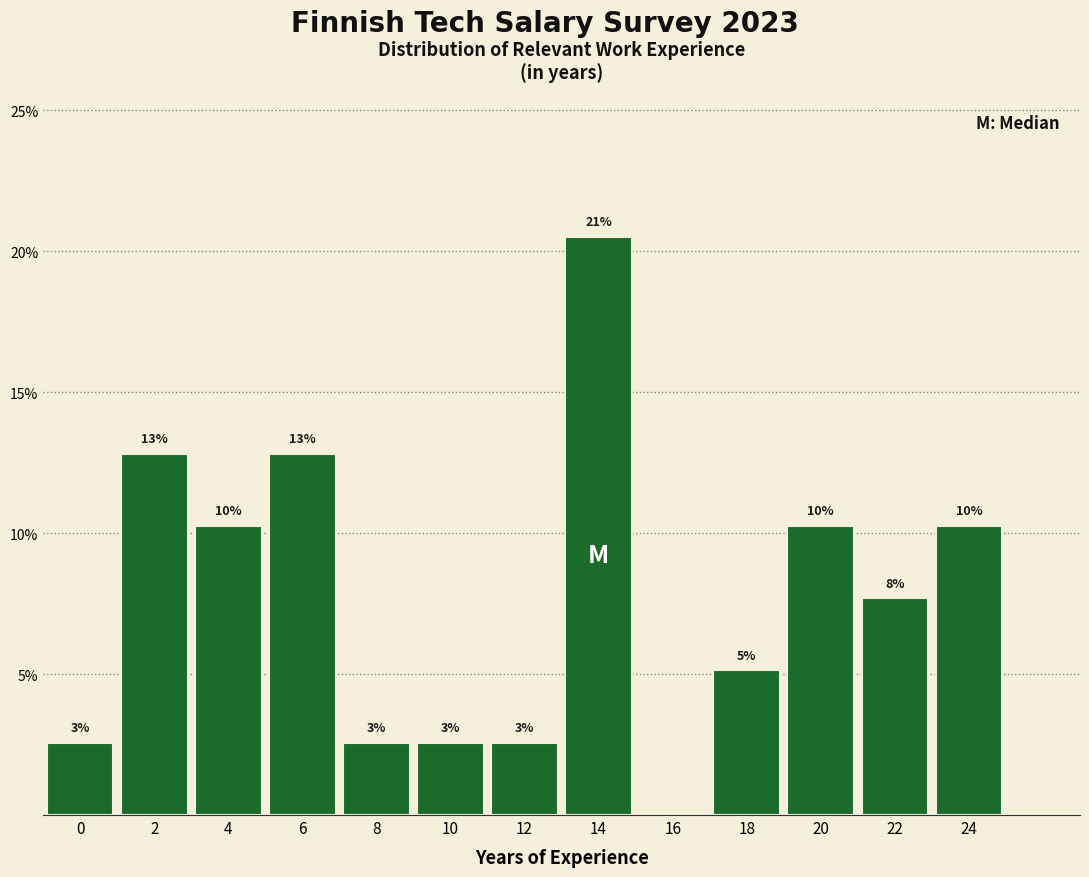

Are the bars horizontal?

No